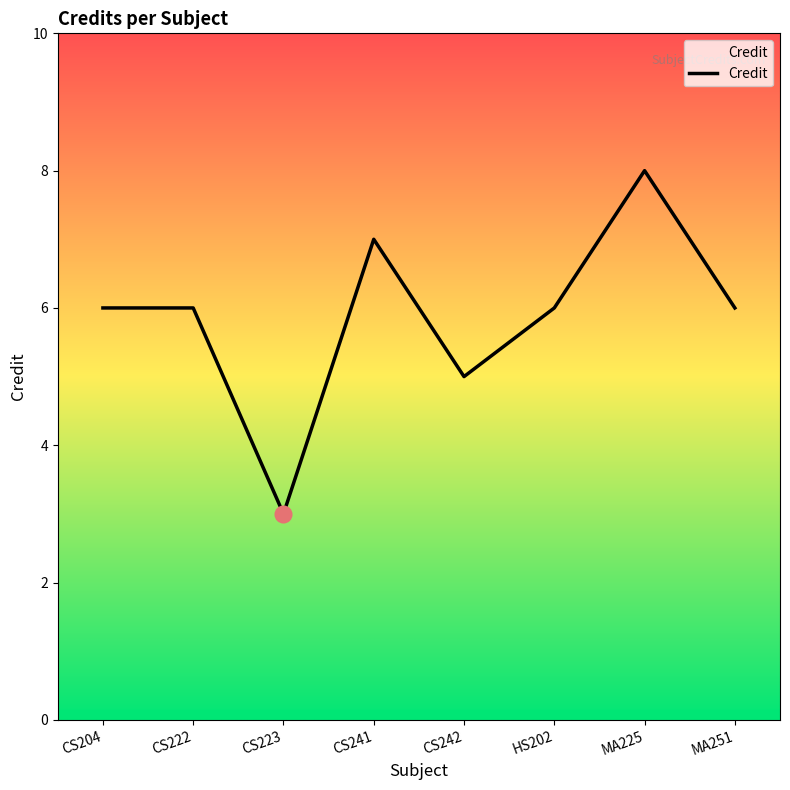

Reading left to right, list all the values displayed in this chart.

6	6	3	7	5	6	8	6